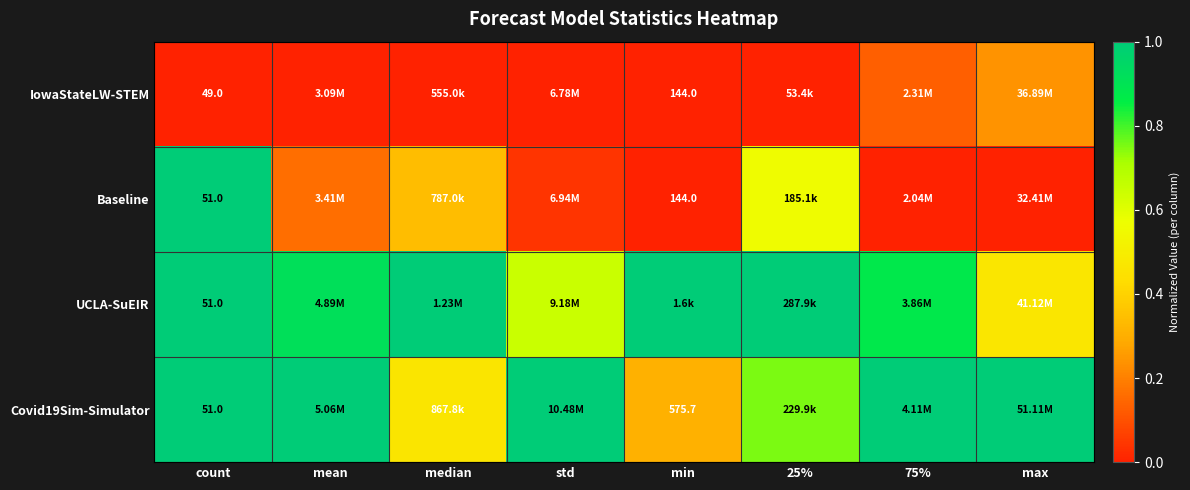

True or false: UCLA-SuEIR has a value of 0.1 at max.

False